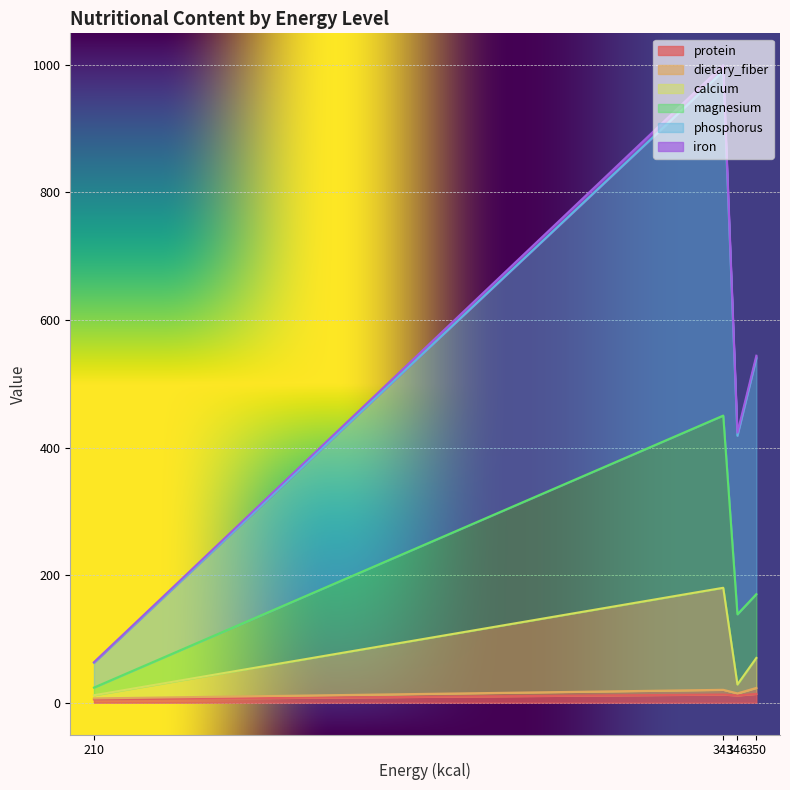

At which category is the sum across all series the highest?

343